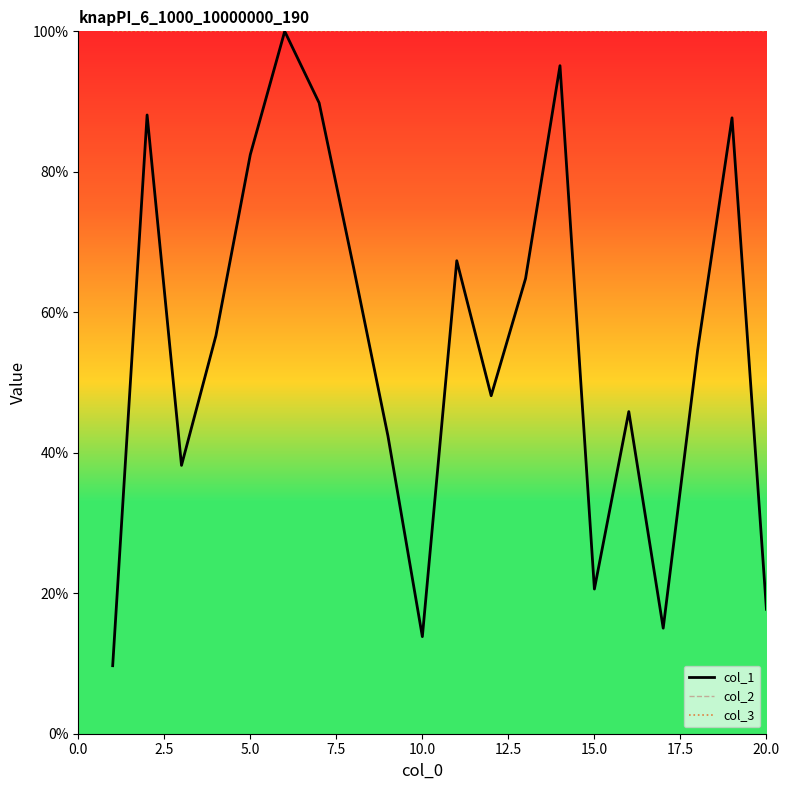

Does the chart display data point markers on the line(s)?

No